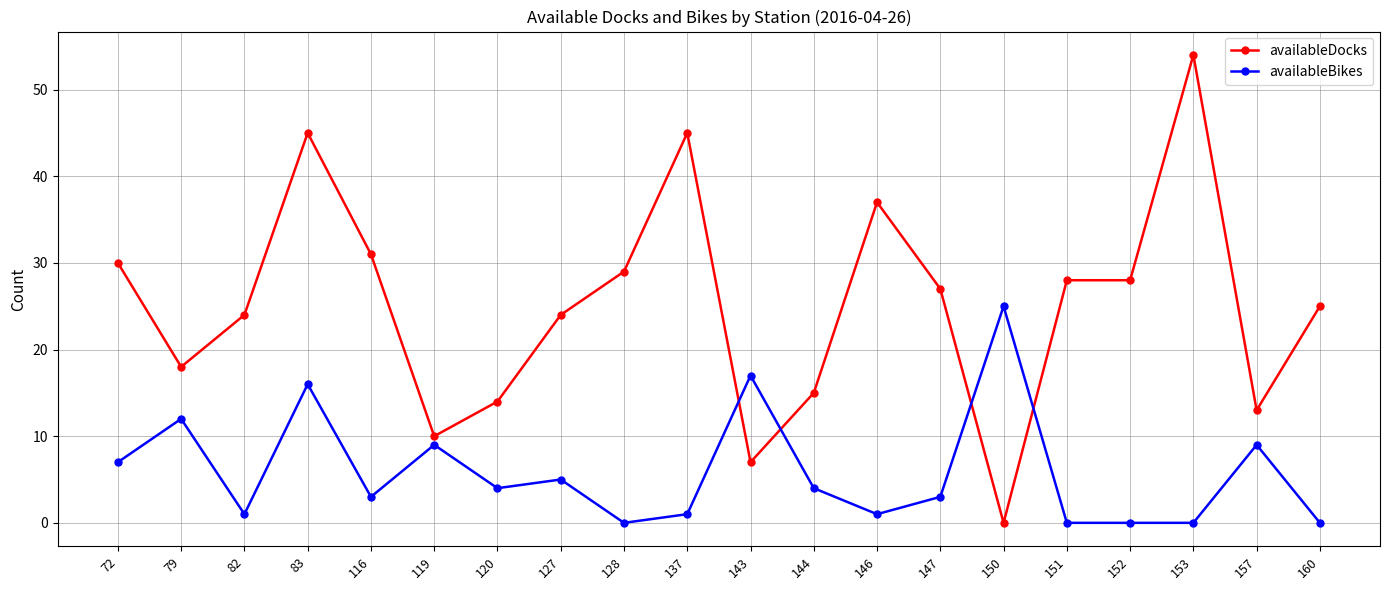

How many times do availableBikes and availableDocks cross each other?

4